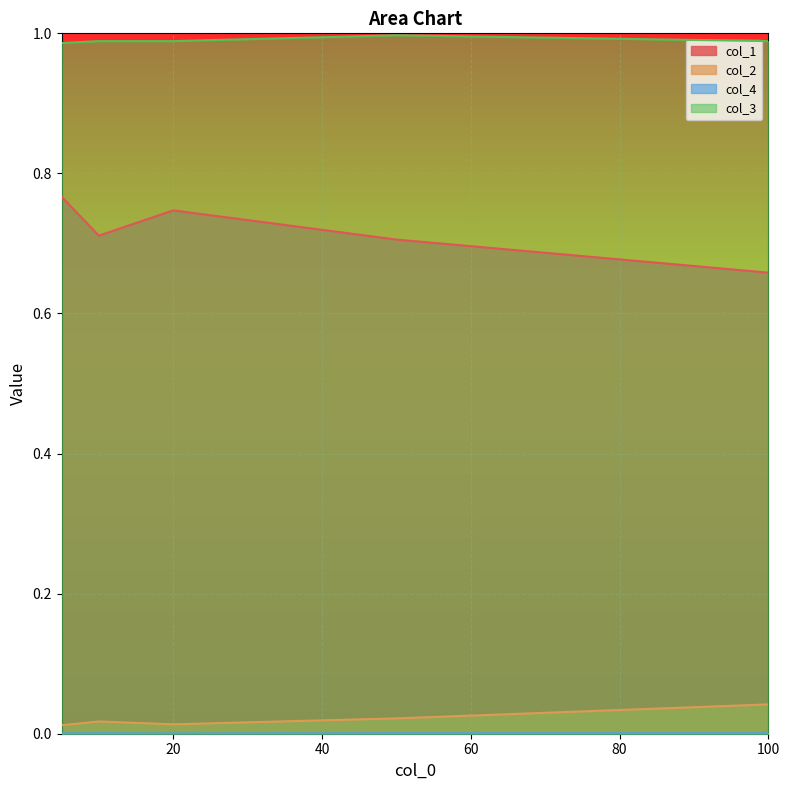

What is the greatest value displayed?

1.0